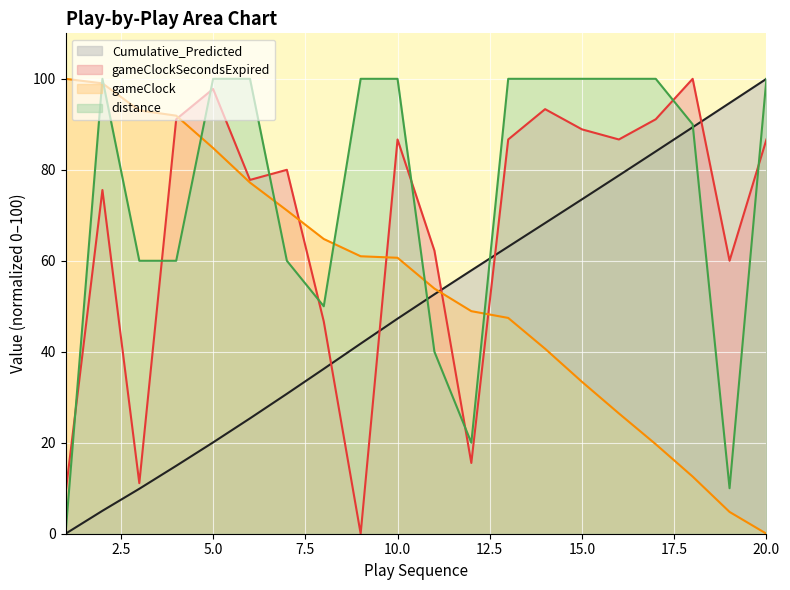

Is it true that Cumulative_Predicted equals 89.4 at 18?

True